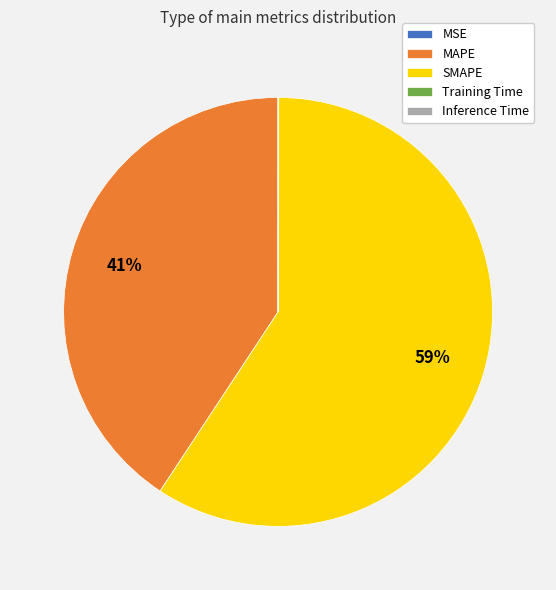

To the nearest percent, what is the difference between the largest and smallest slice percentages?

59%